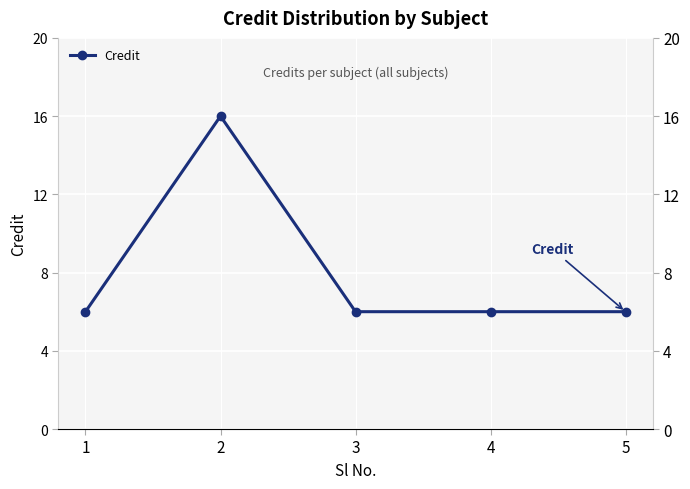

List the labels in order of value, smallest first.

1, 3, 4, 5, 2